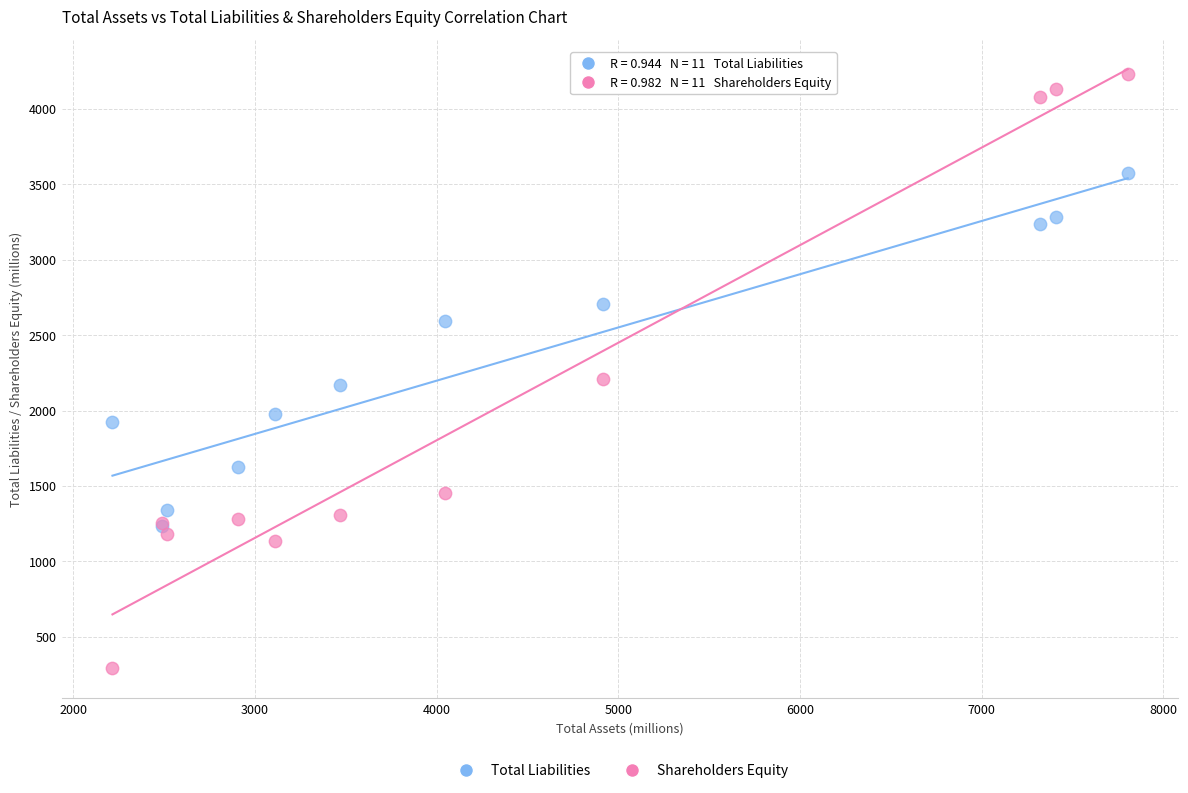

In the Shareholders Equity series, what Y value is closest to 2261?

2211